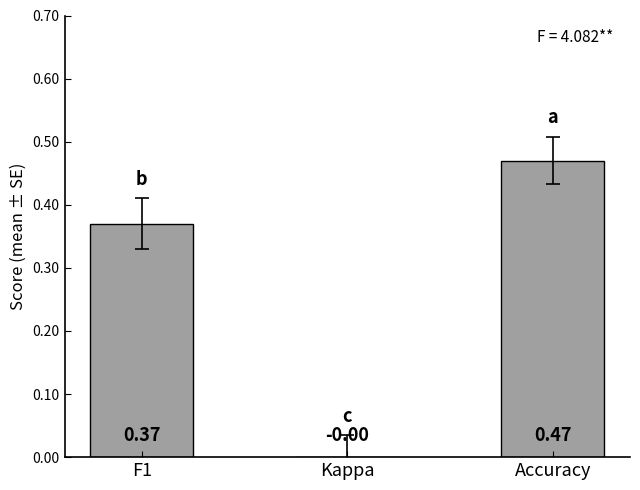

How many positive values are there?

2